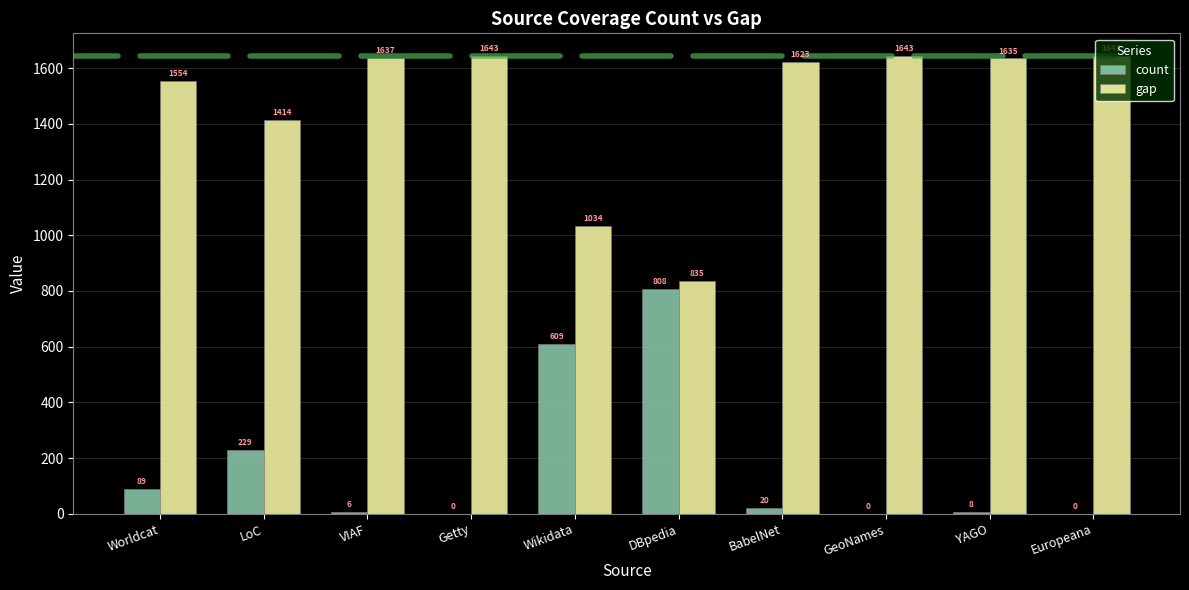

The gap series shows 835 at DBpedia. True or false?

True